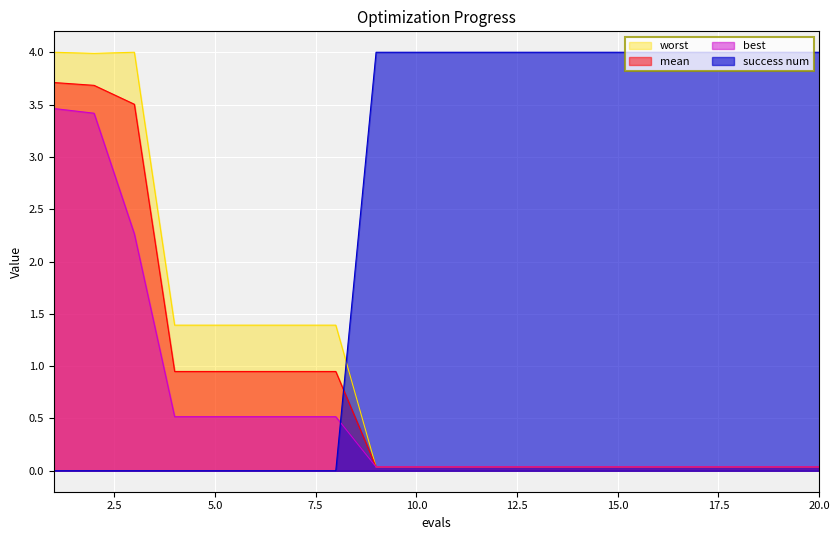

What is the sum of all worst values?

19.4